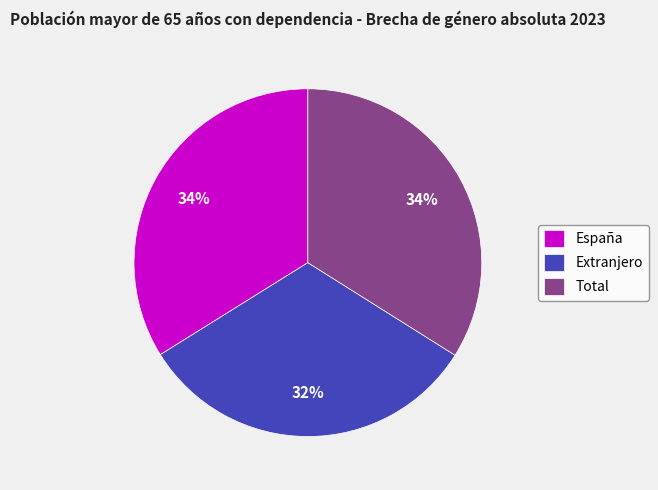

What is the smallest slice in the pie chart?

Extranjero